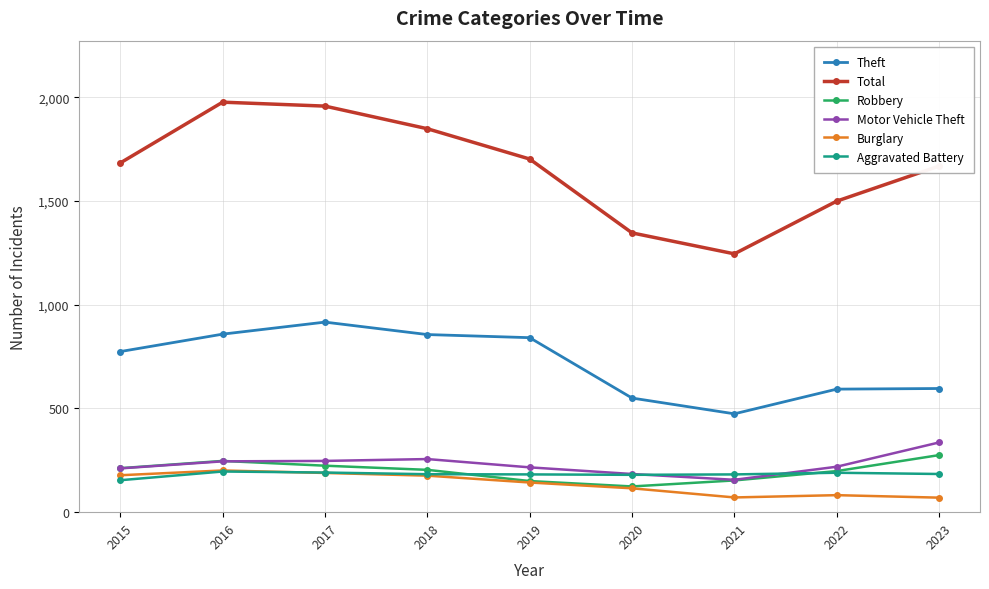

How many interior local peaks does the Robbery series have?

1